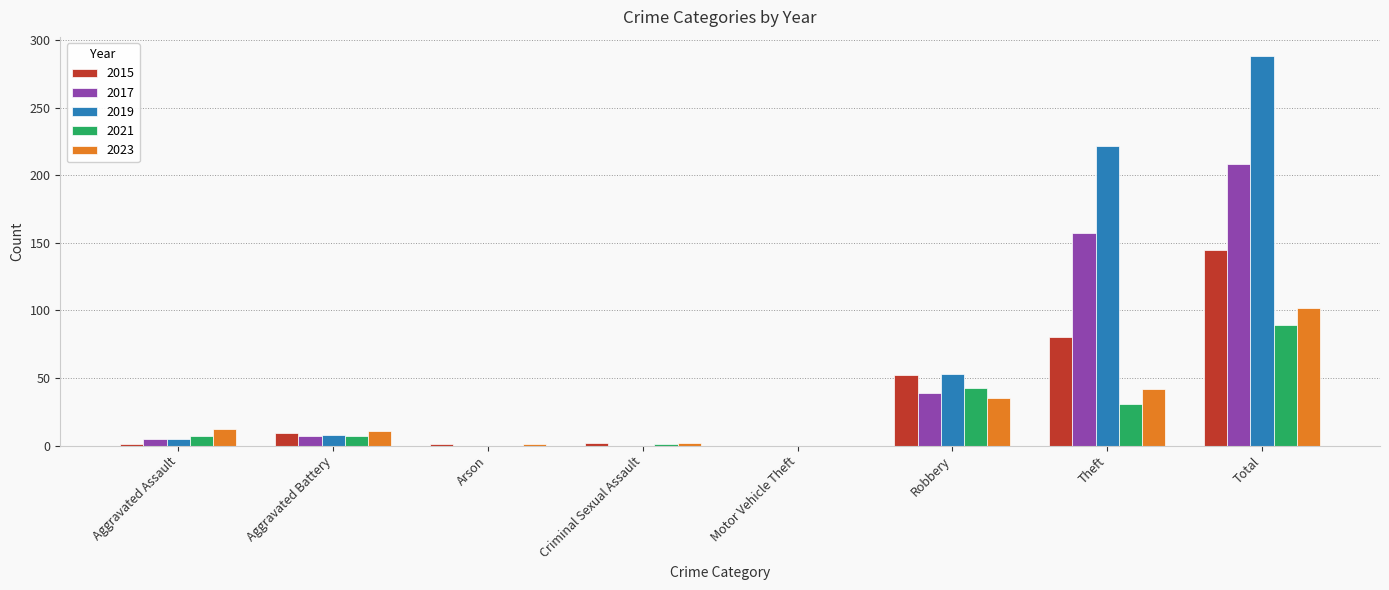

What is the maximum value shown in the chart?

288